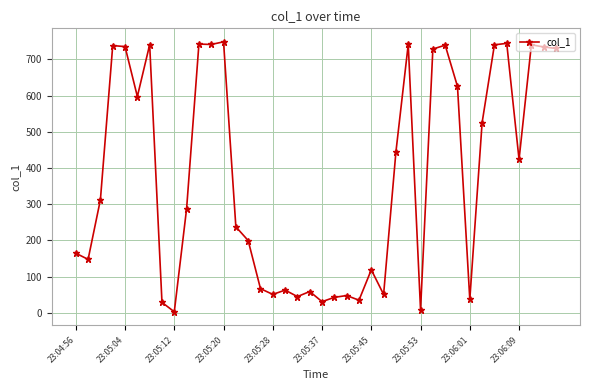

What is the sum of all values?

15004.2